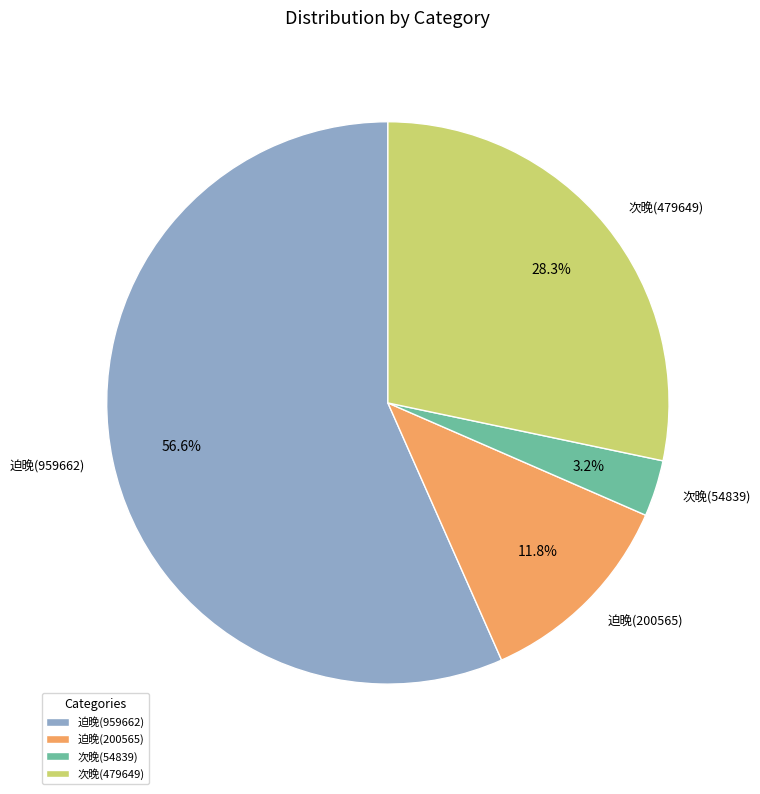

What is the majority slice?

迫晚(959662)